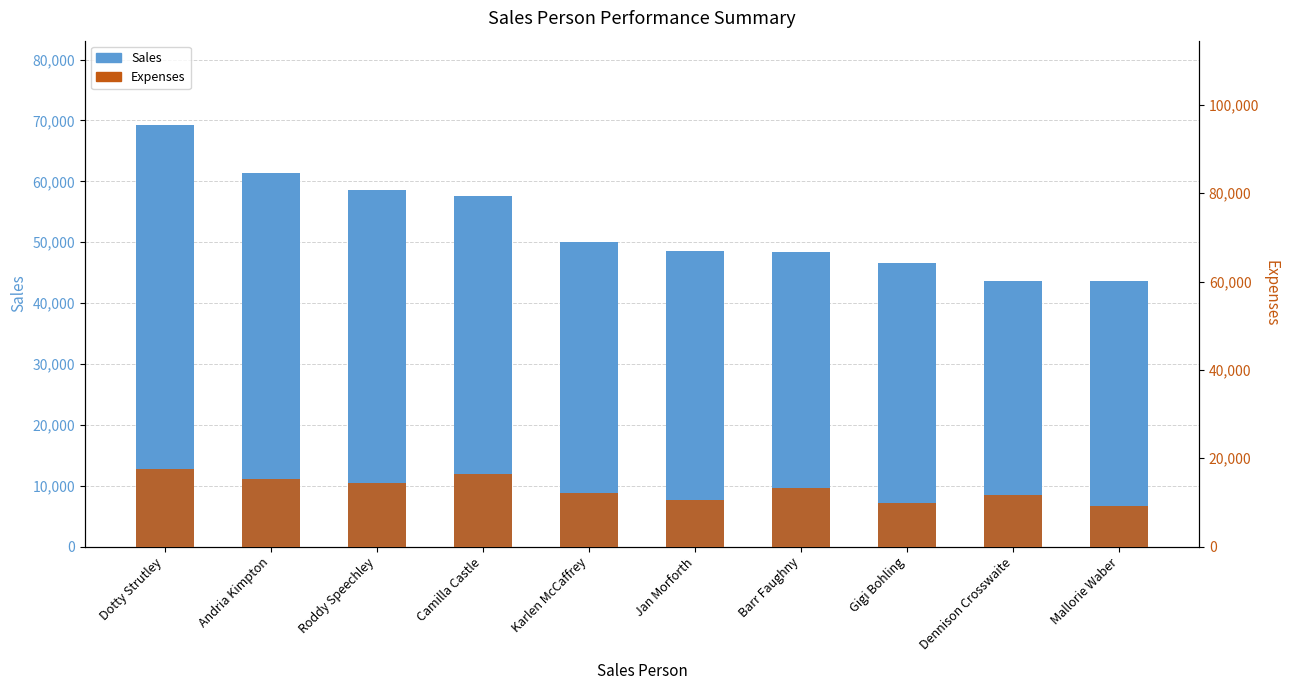

How many values in the Sales series are below 49973?

5